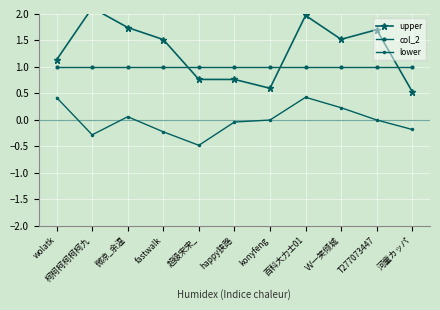

What are all the series names shown in the legend?

upper, col_2, lower